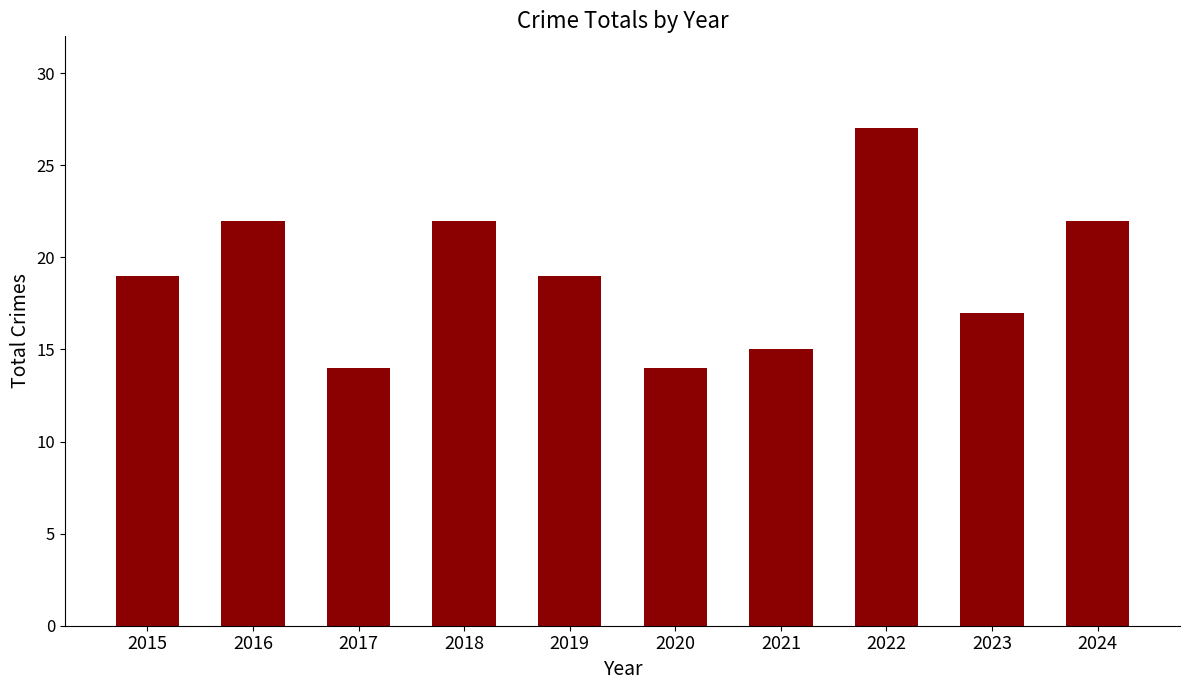

The chart shows a value of 39 at 2018. True or false?

False